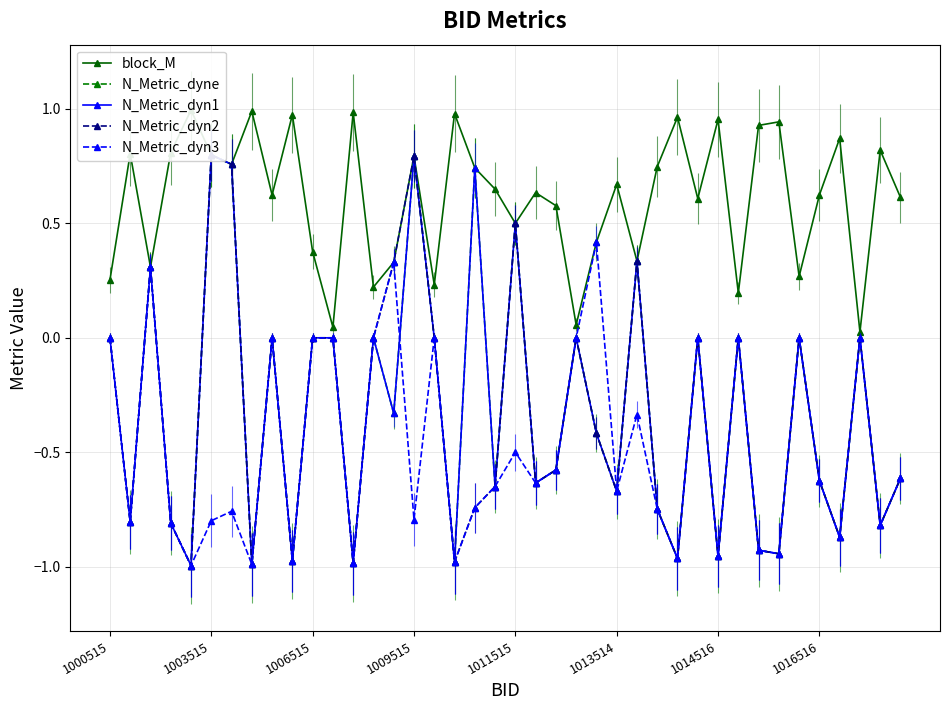

Is it true that N_Metric_dyn3 equals -0.6 at 1016516?

True